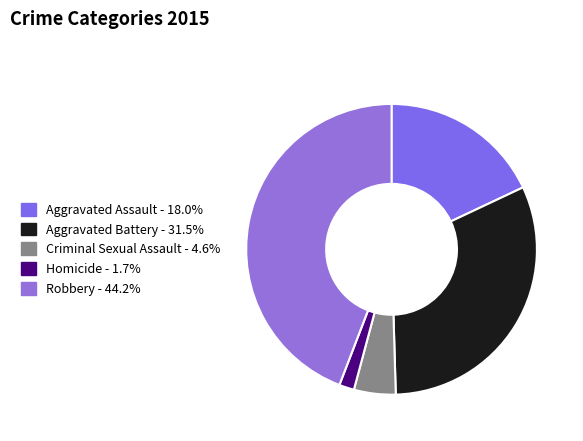

How many segments does this pie chart have?

5